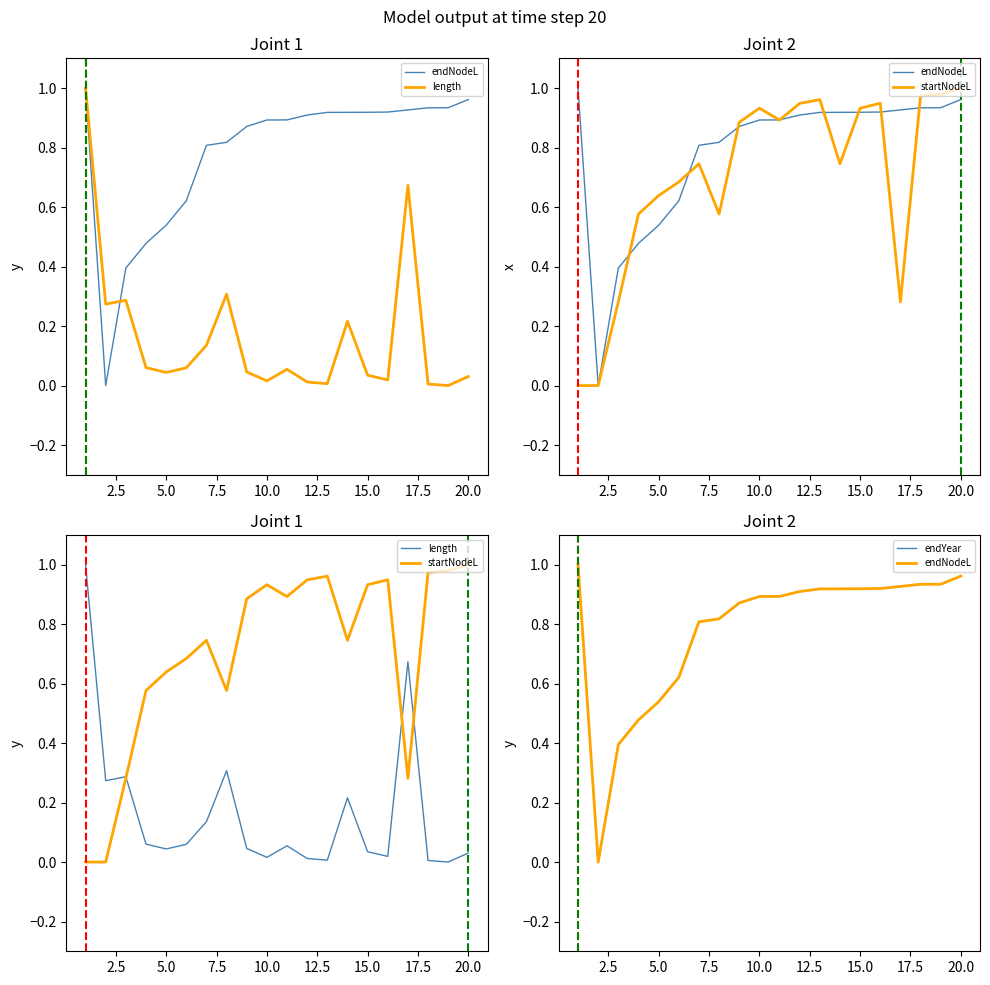

Reading right to left, extract all data points from this chart.

endNodeL: 1.0	0.9	0.9	0.9	0.9	0.9	0.9	0.9	0.9	0.9	0.9	0.9	0.8	0.8	0.6	0.5	0.5	0.4	0.0	1.0
length: 0.0	0.0	0.0	0.7	0.0	0.0	0.2	0.0	0.0	0.1	0.0	0.0	0.3	0.1	0.1	0.0	0.1	0.3	0.3	1.0
startNodeL: 1.0	1.0	1.0	0.3	0.9	0.9	0.7	1.0	0.9	0.9	0.9	0.9	0.6	0.7	0.7	0.6	0.6	0.3	0.0	0.0
endYear: 1.0	0.9	0.9	0.9	0.9	0.9	0.9	0.9	0.9	0.9	0.9	0.9	0.8	0.8	0.6	0.5	0.5	0.4	0.0	1.0